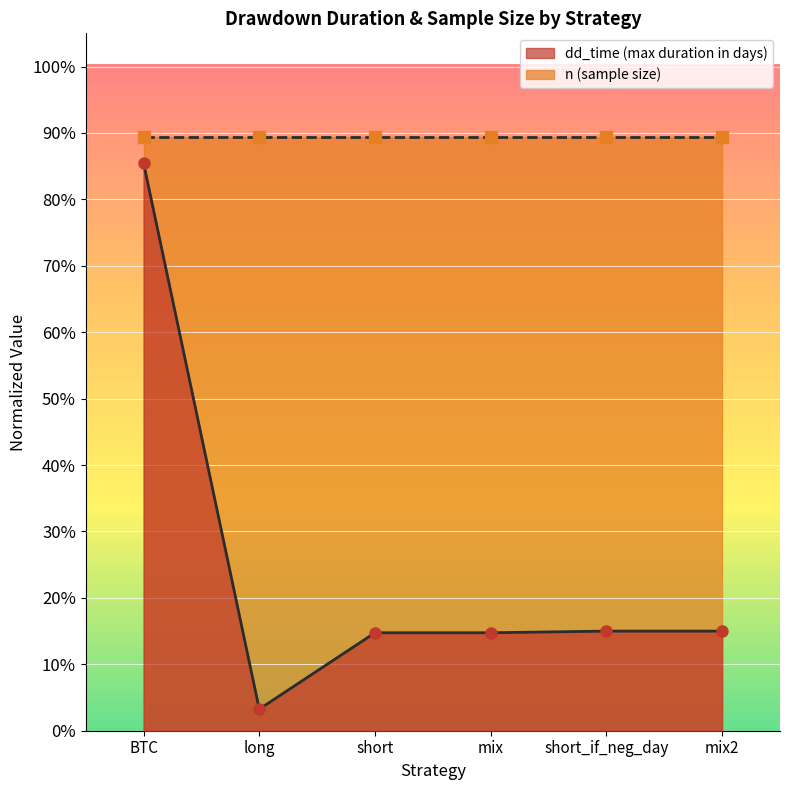

What is the greatest value displayed?

0.9